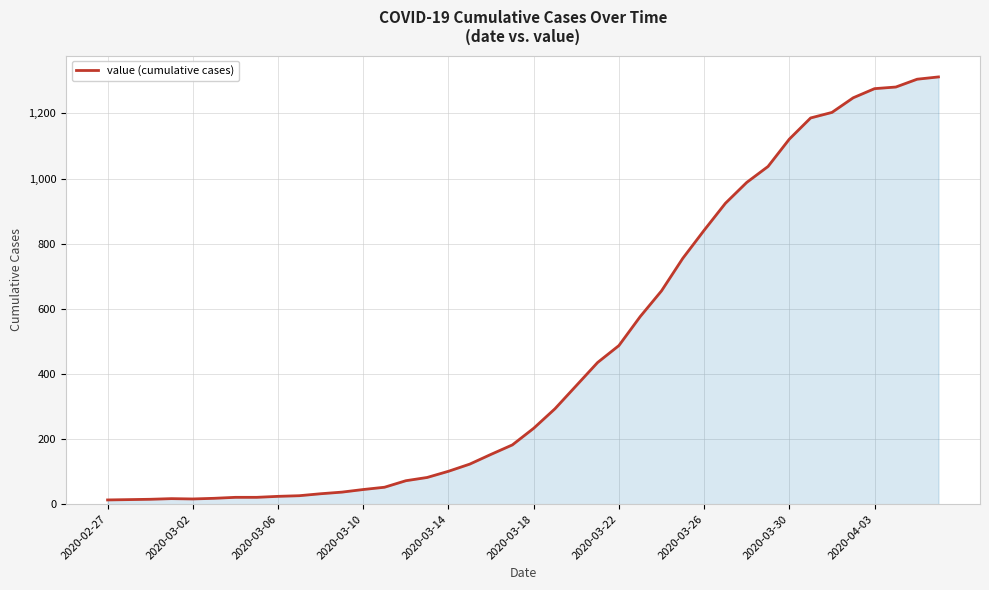

What is the greatest value displayed?

1312